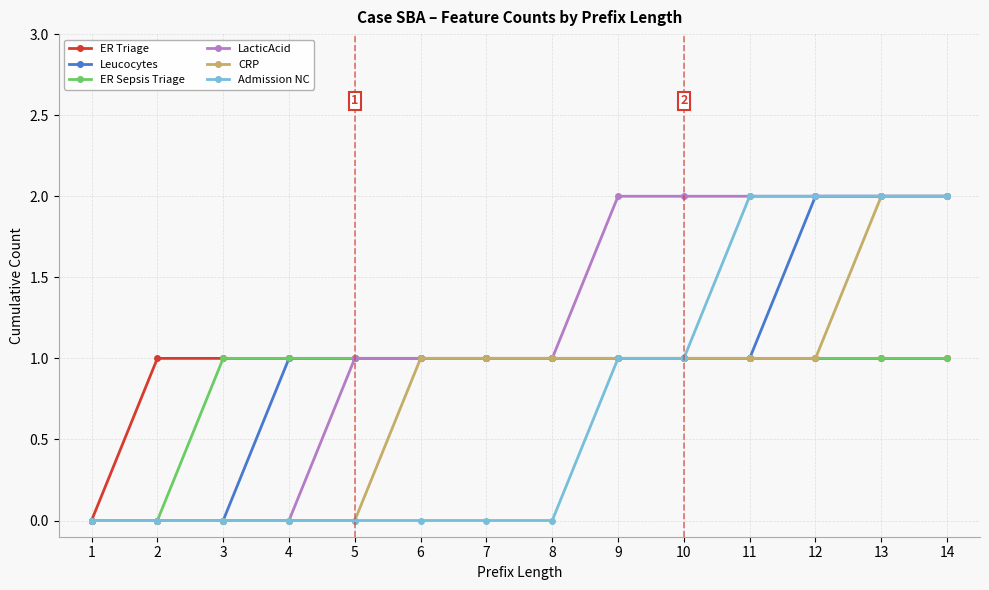

What is the total value across all series at 8?

5